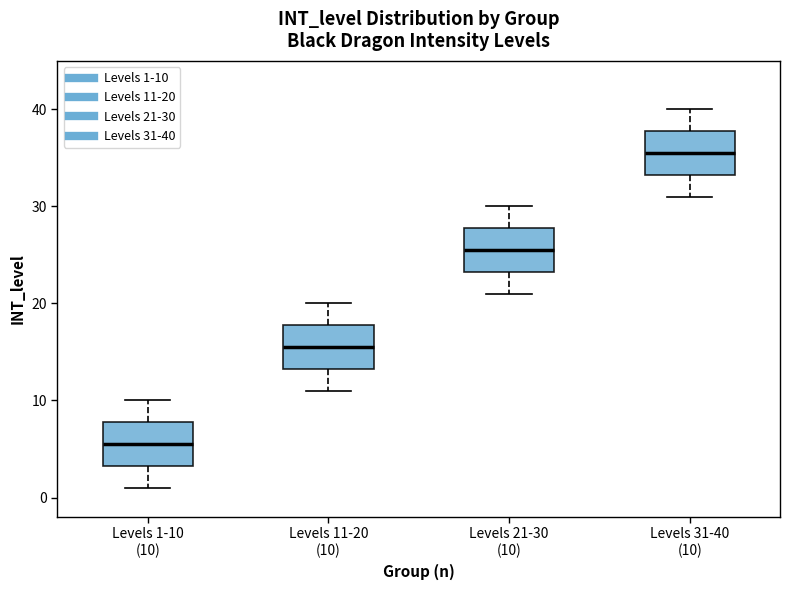

Which box's median line is the lowest?

Levels 1-10 (10)